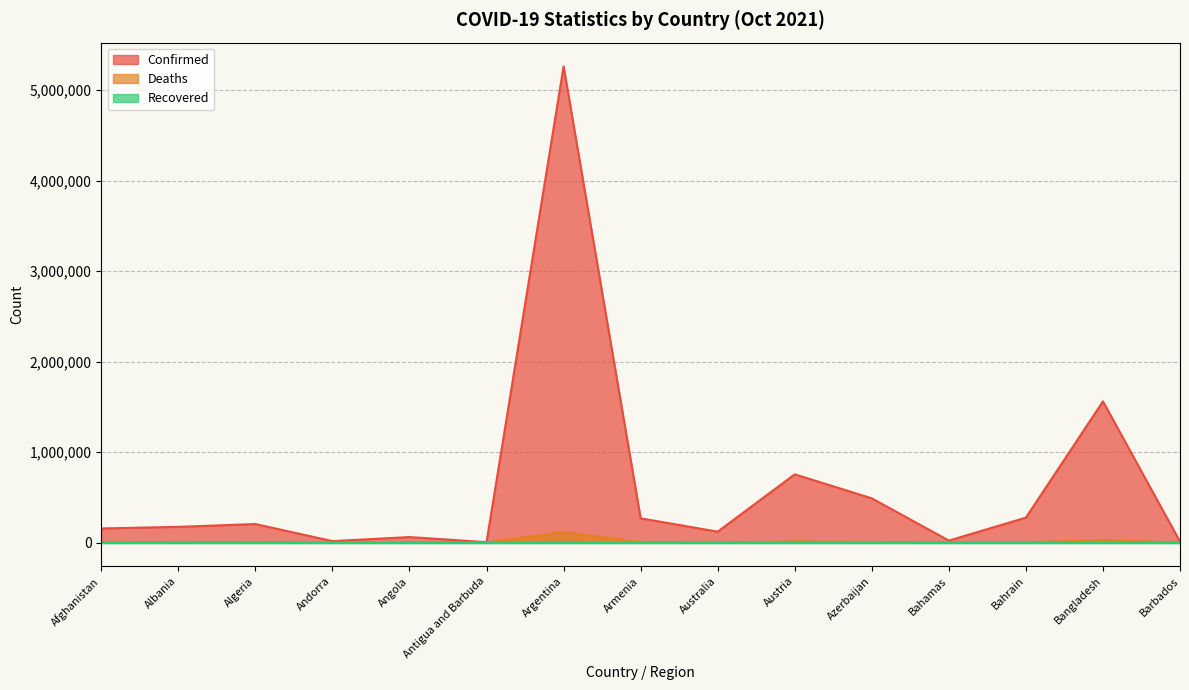

Rank the categories by Deaths value from highest to lowest.

Argentina, Bangladesh, Austria, Afghanistan, Azerbaijan, Algeria, Armenia, Albania, Angola, Bahrain, Australia, Bahamas, Andorra, Antigua and Barbuda, Barbados